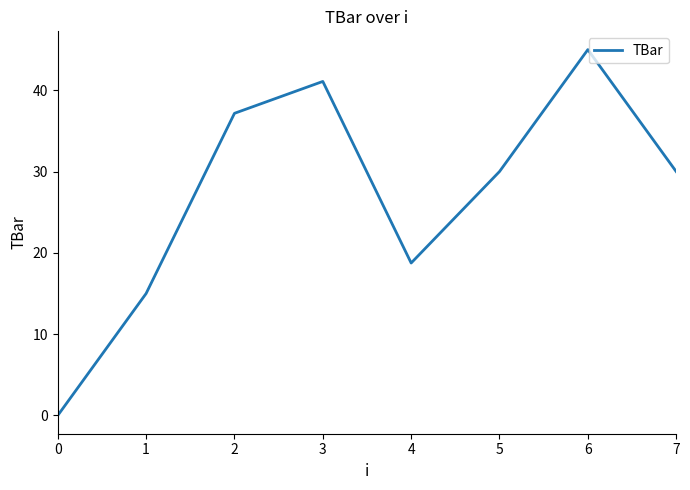

Reading left to right, extract all data points from this chart.

0=0.0	1=15.0	2=37.2	3=41.1	4=18.8	5=30.0	6=45.0	7=30.0